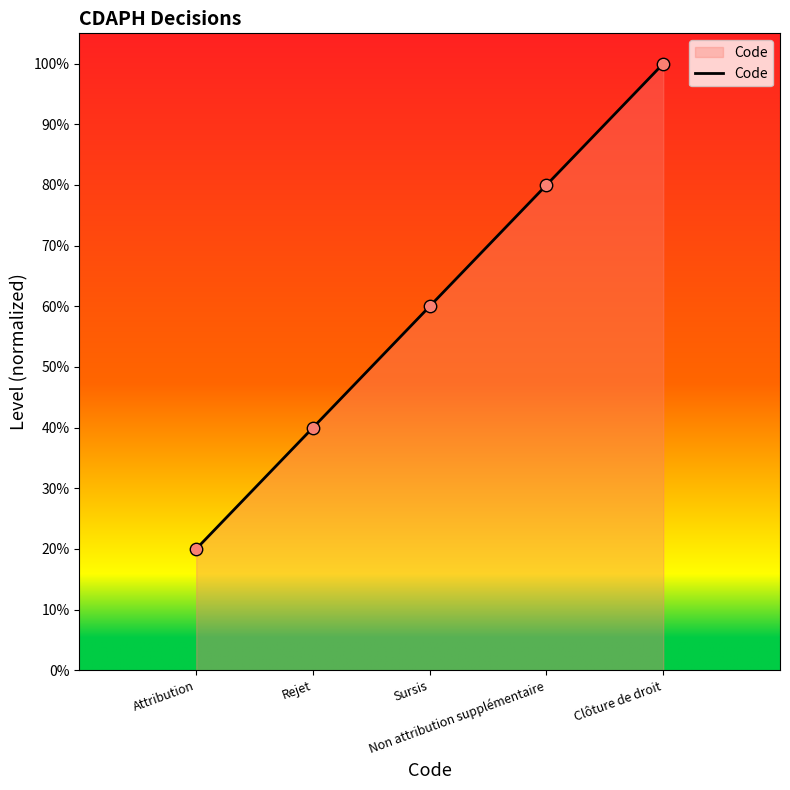

Which has a higher value, Clôture de droit or Sursis?

Clôture de droit